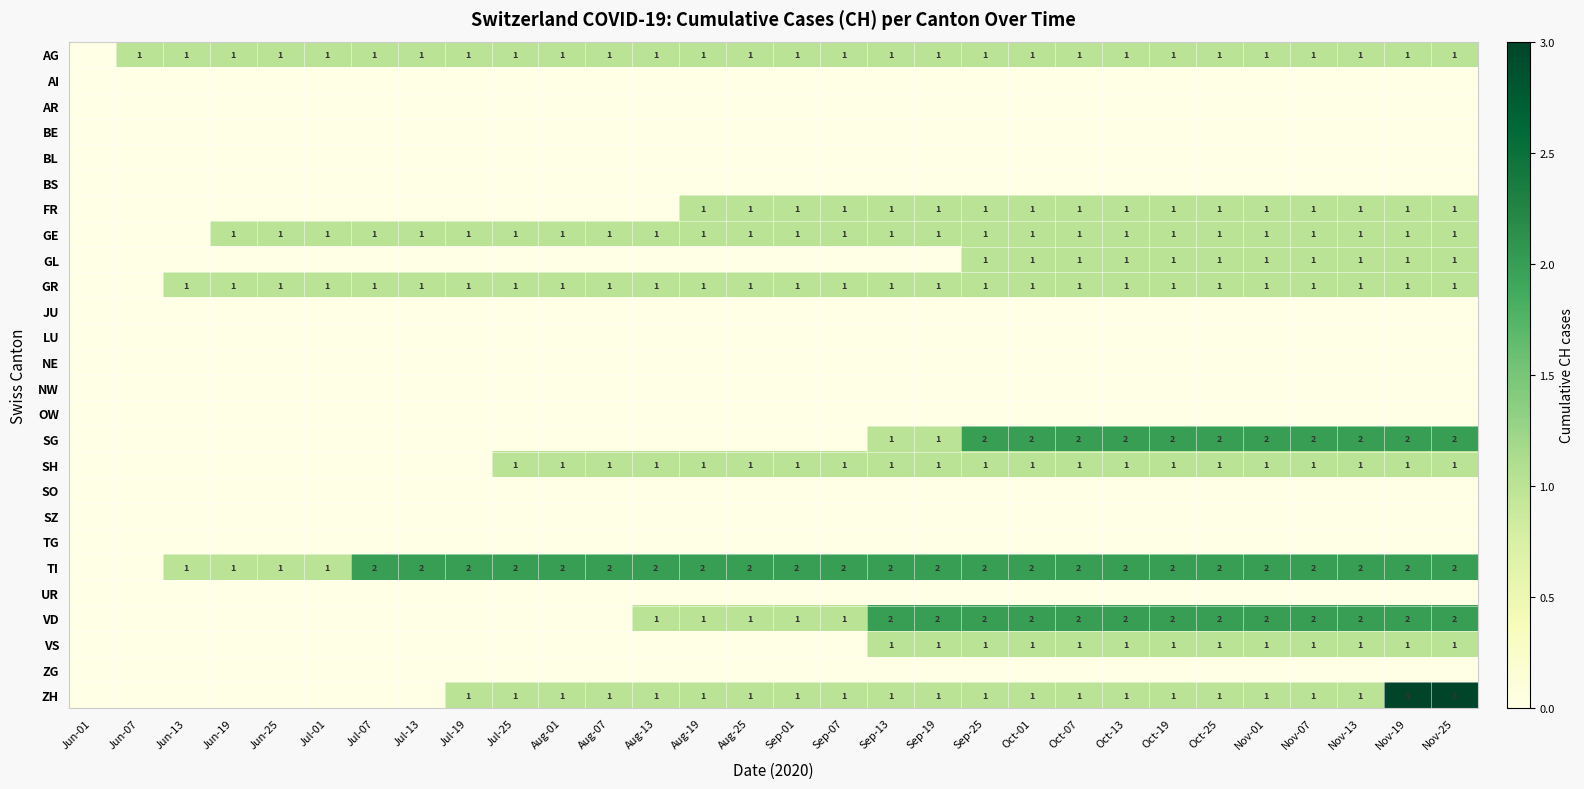

Which series has the largest total across all categories?

TI